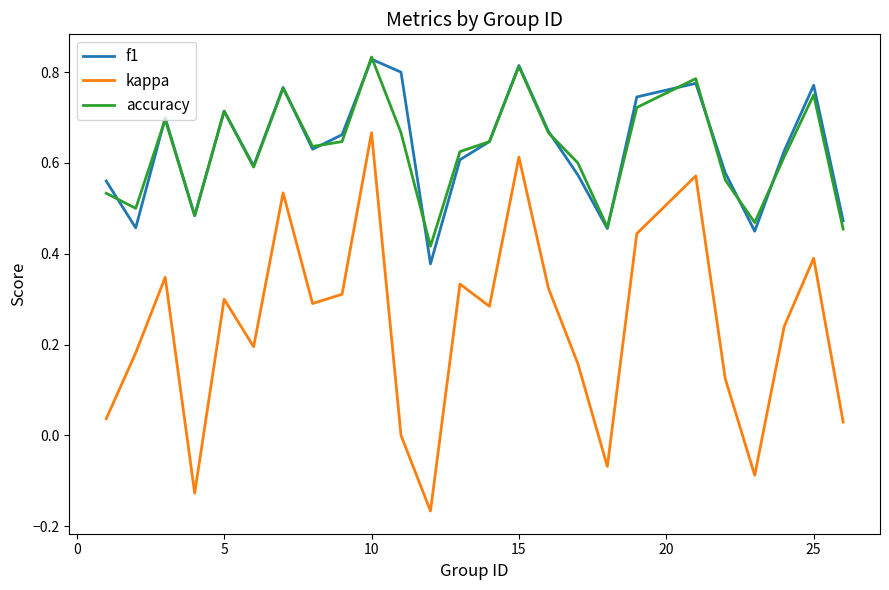

True or false: accuracy and kappa cross at least once.

False